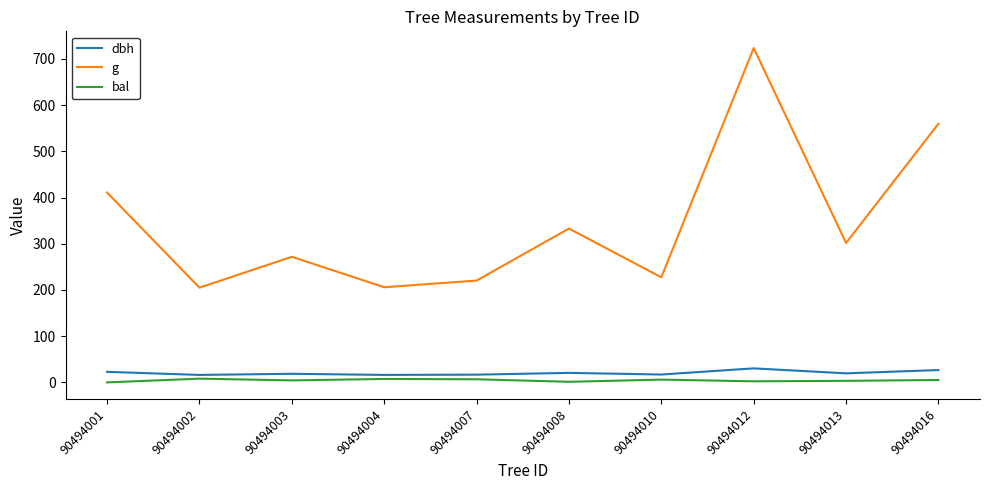

Which series has the largest range (max minus min)?

g